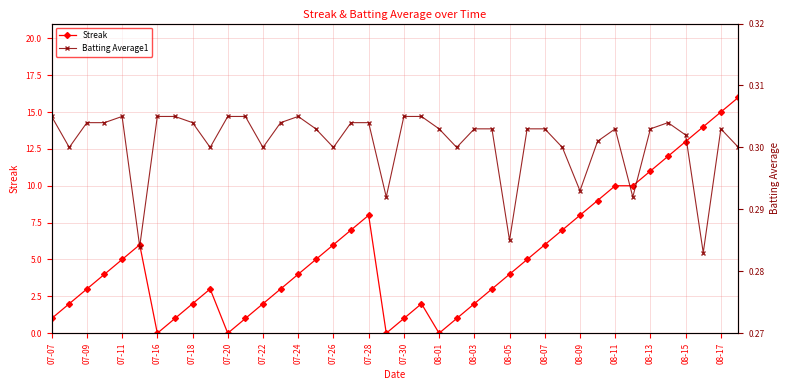

After their last crossing, which series has the higher values: Batting Average1 or Streak?

Streak